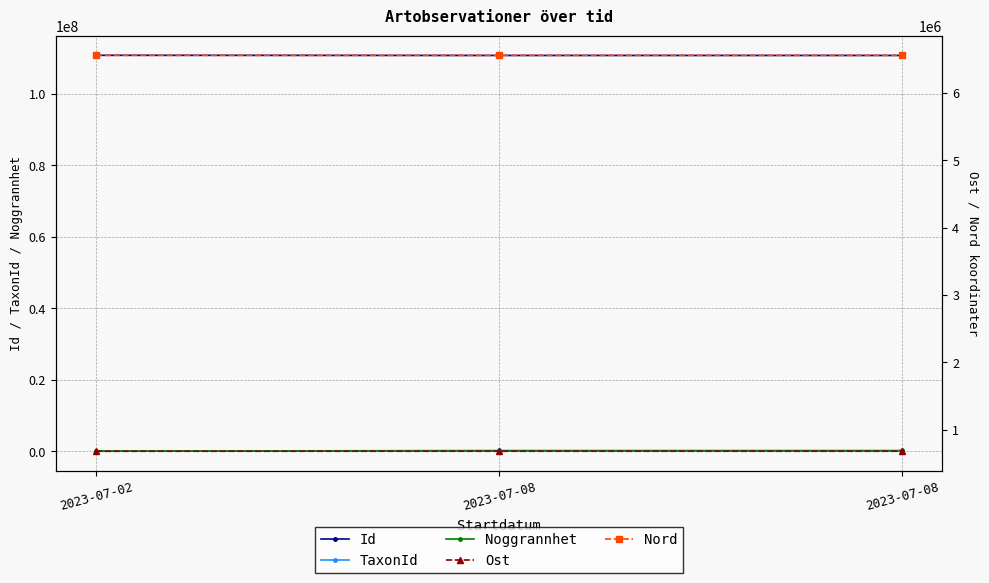

Which series has the largest total across all categories?

Id